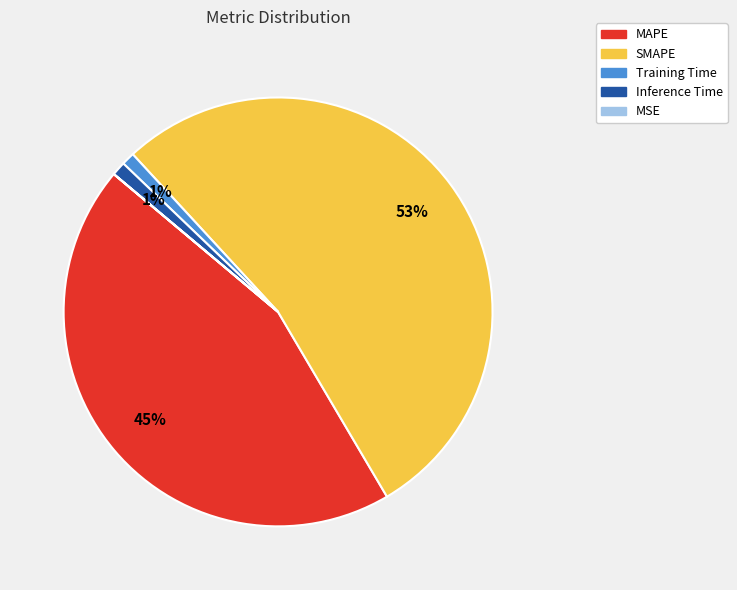

Which category has the biggest portion of the pie?

SMAPE